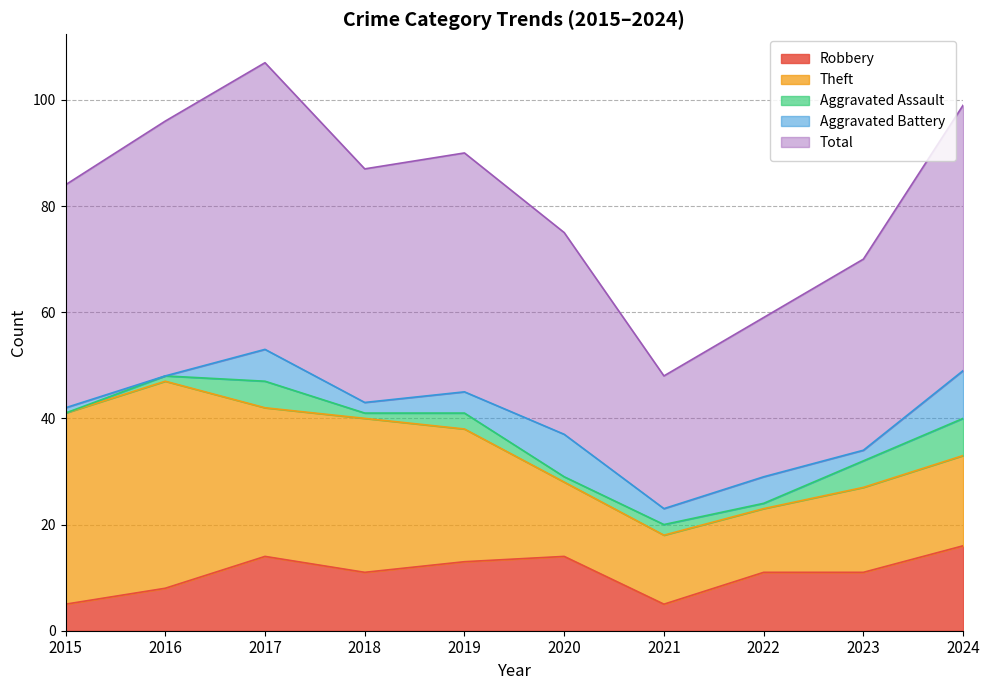

True or false: Theft has a value of 13 at 2021.

True